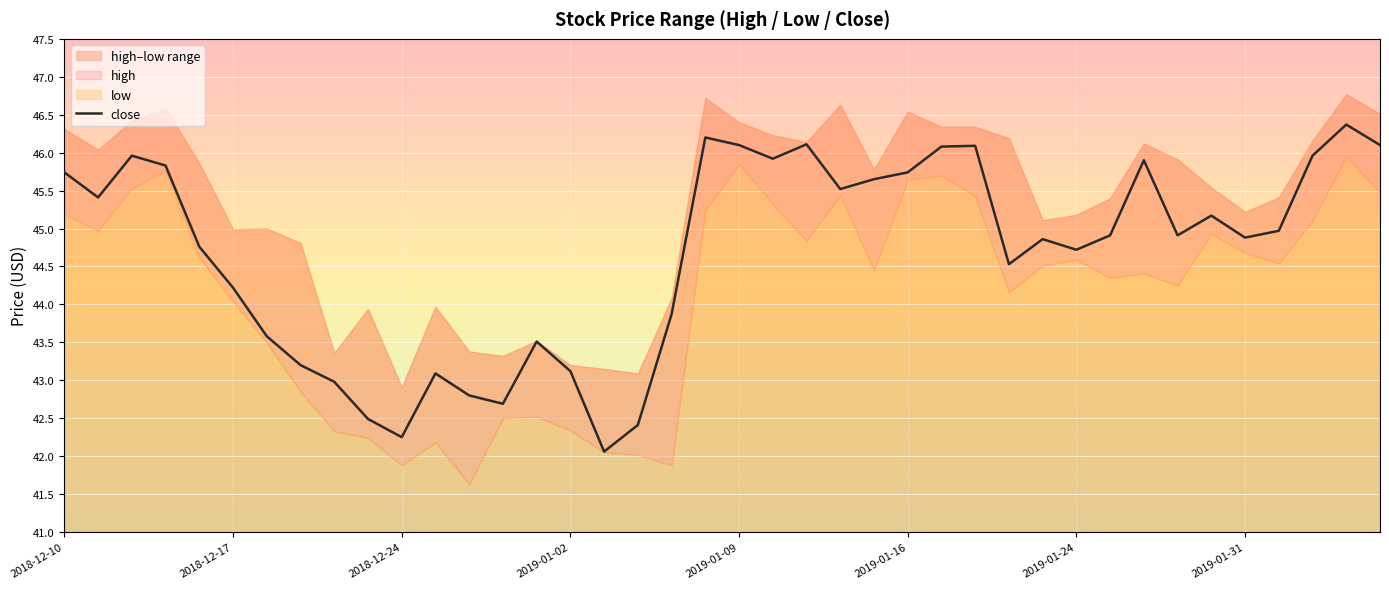

Where does the data first go above 44?

2018-12-10